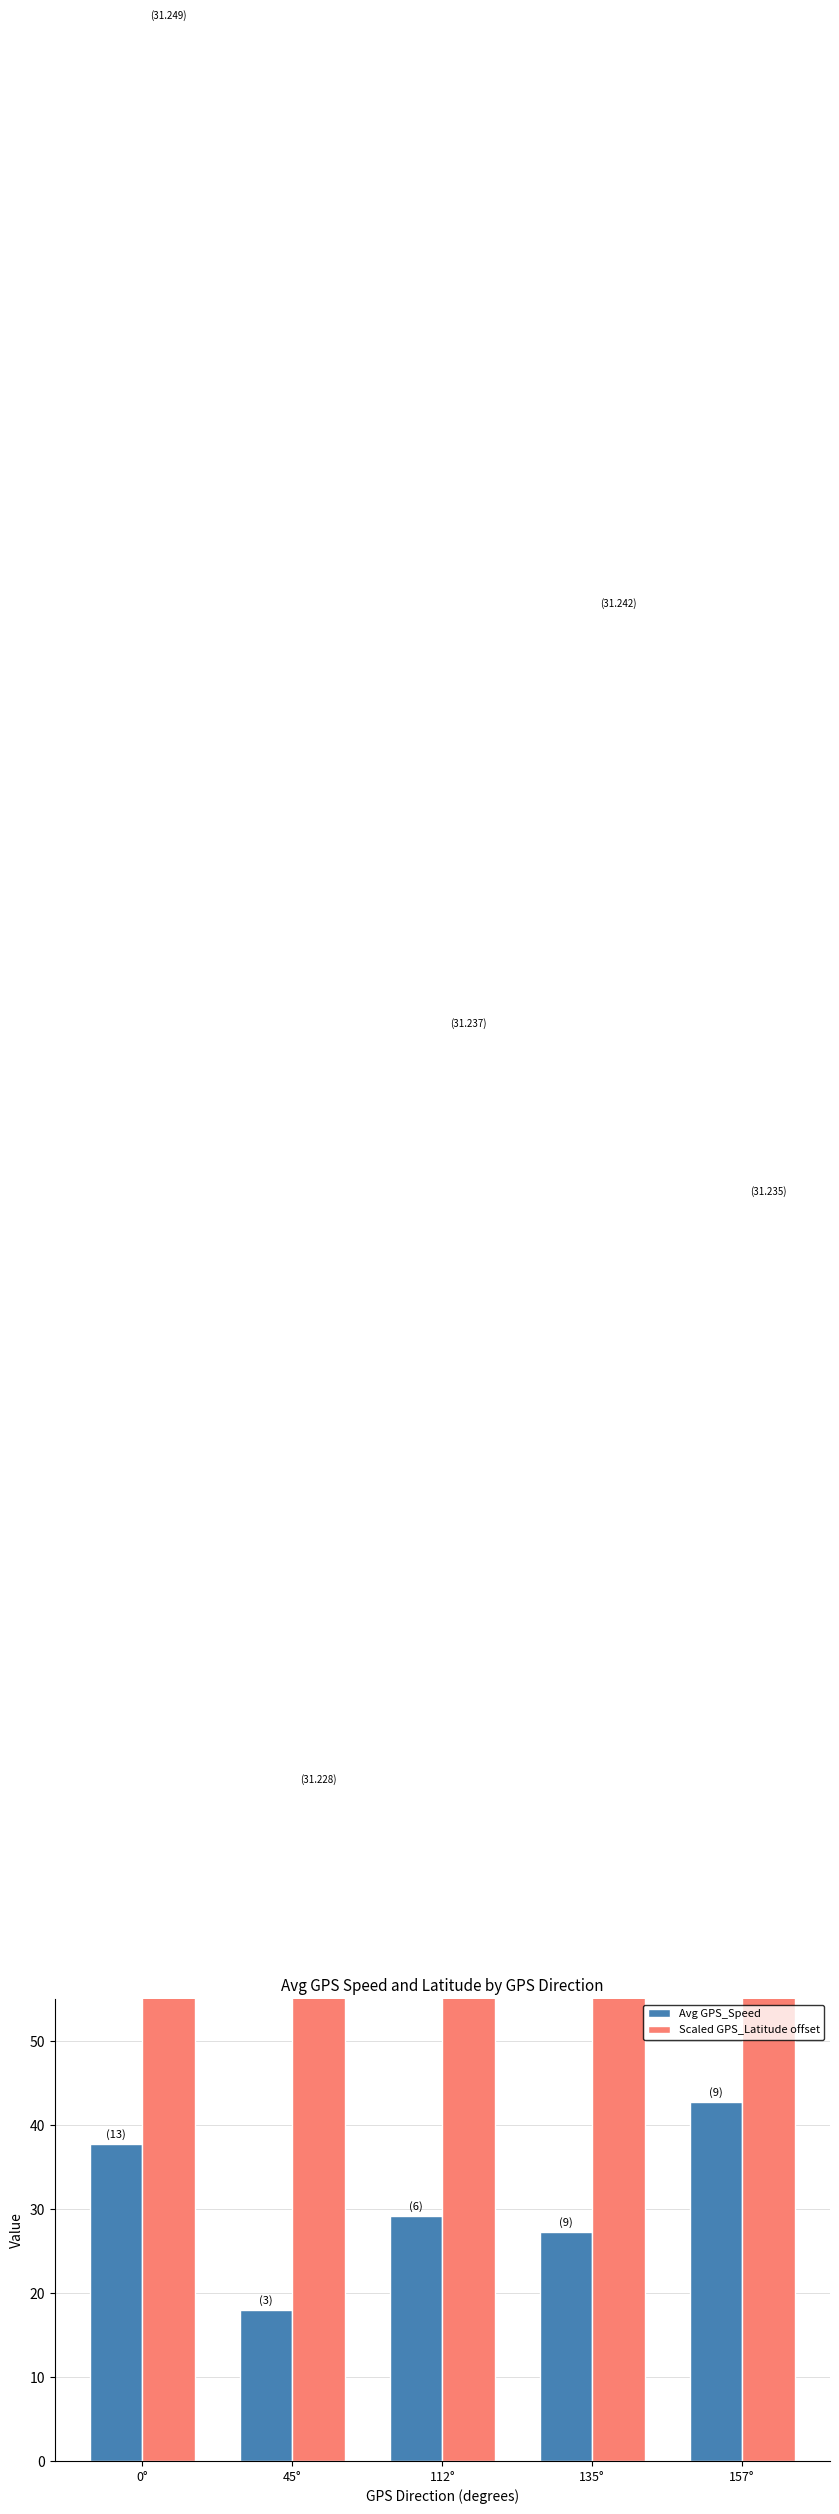

Which label corresponds to the smallest value in the chart?

45°